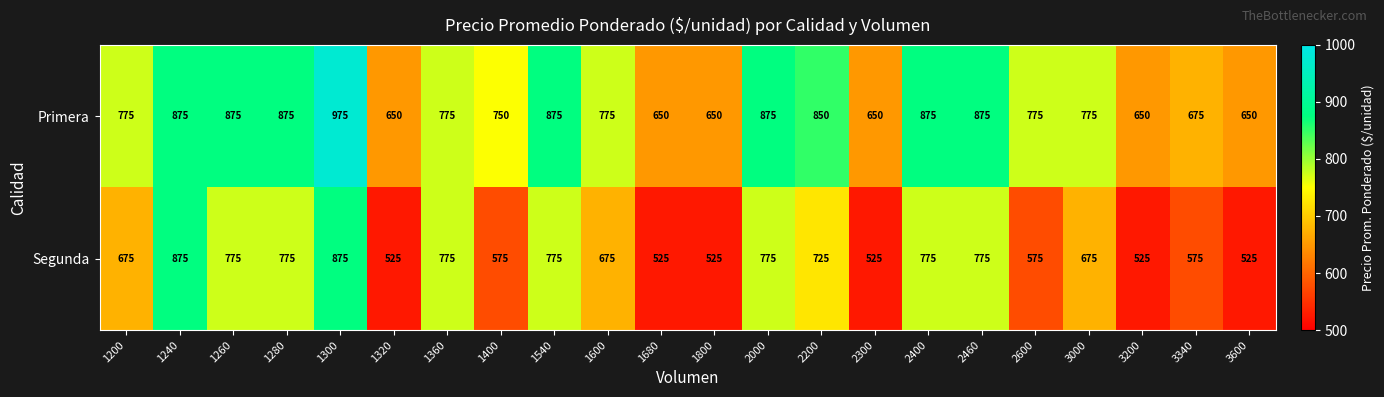

At which category is the sum across all series the highest?

1300